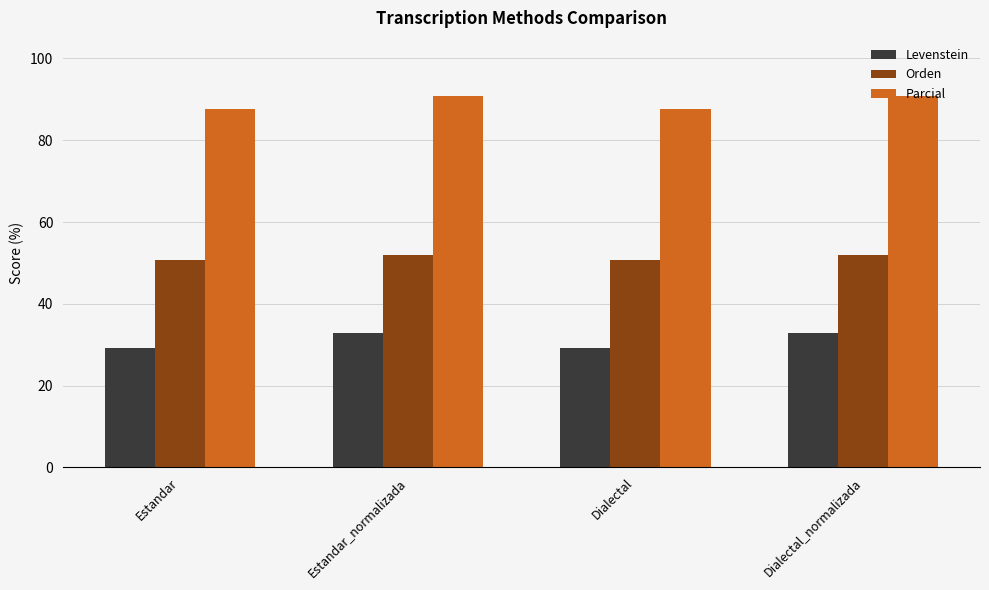

Is it true that Levenstein equals 18.4 at Estandar_normalizada?

False